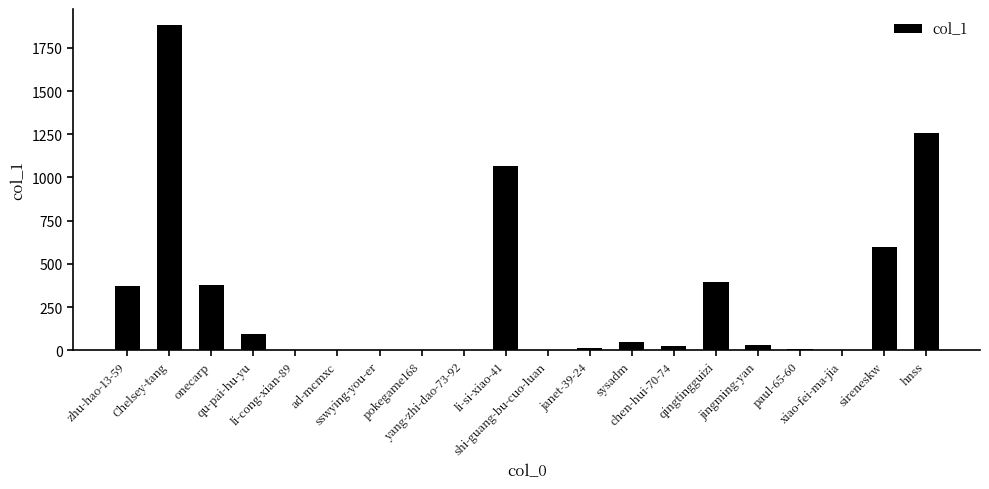

Are the bars horizontal?

No